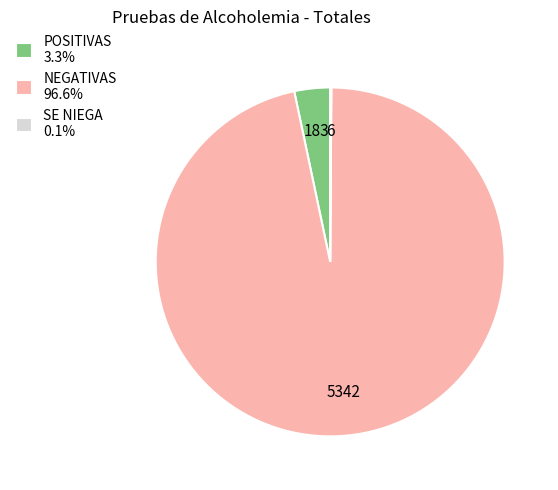

Does NEGATIVAS 96.6% account for over 50% of the chart?

Yes